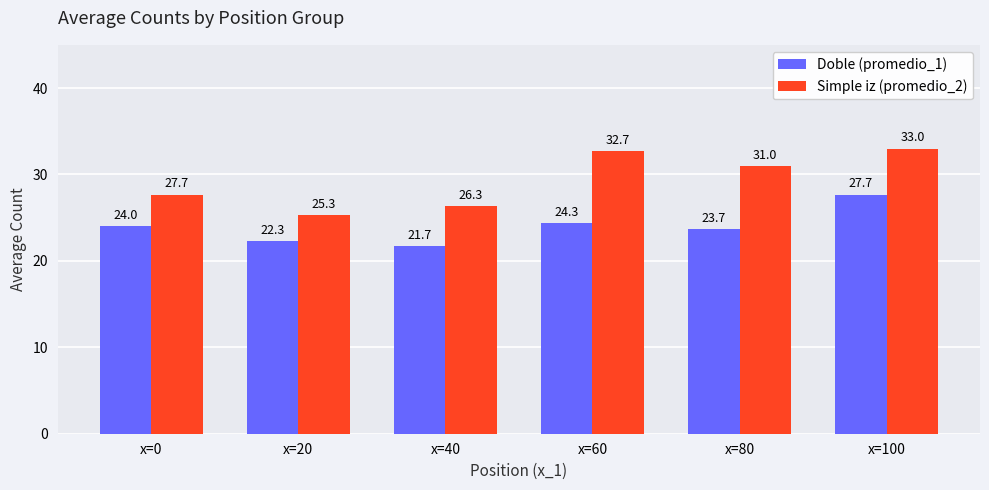

List the labels in order of Simple iz (promedio_2) value, smallest first.

x=20, x=40, x=0, x=80, x=60, x=100